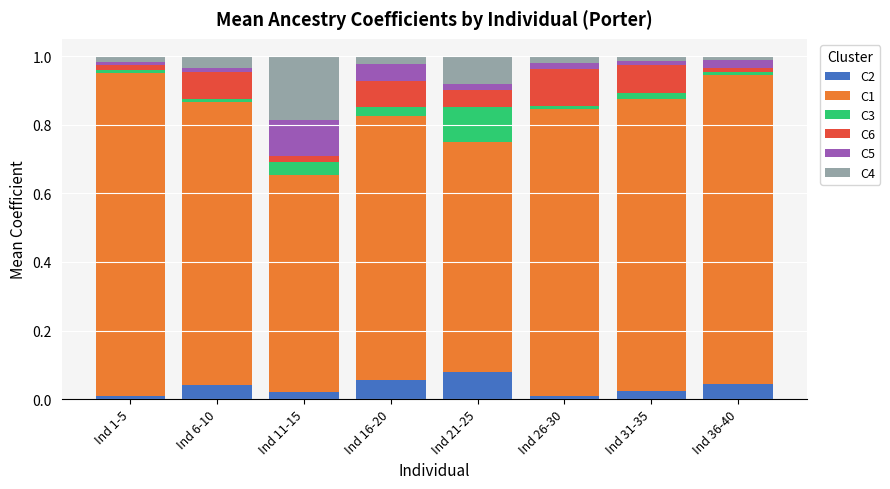

How many bars are there in total?

8